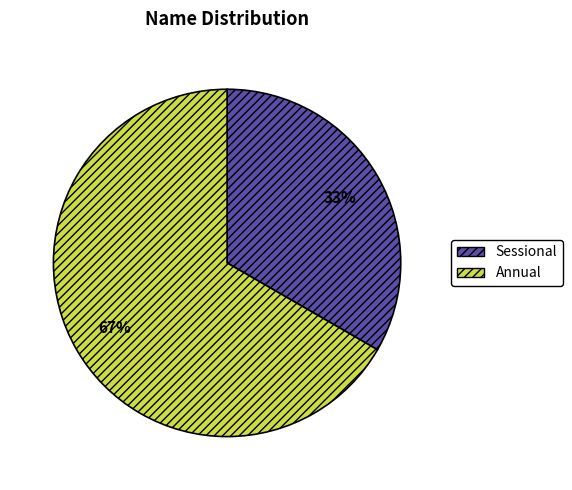

To the nearest percent, what is the combined percentage of Annual and Sessional?

100%